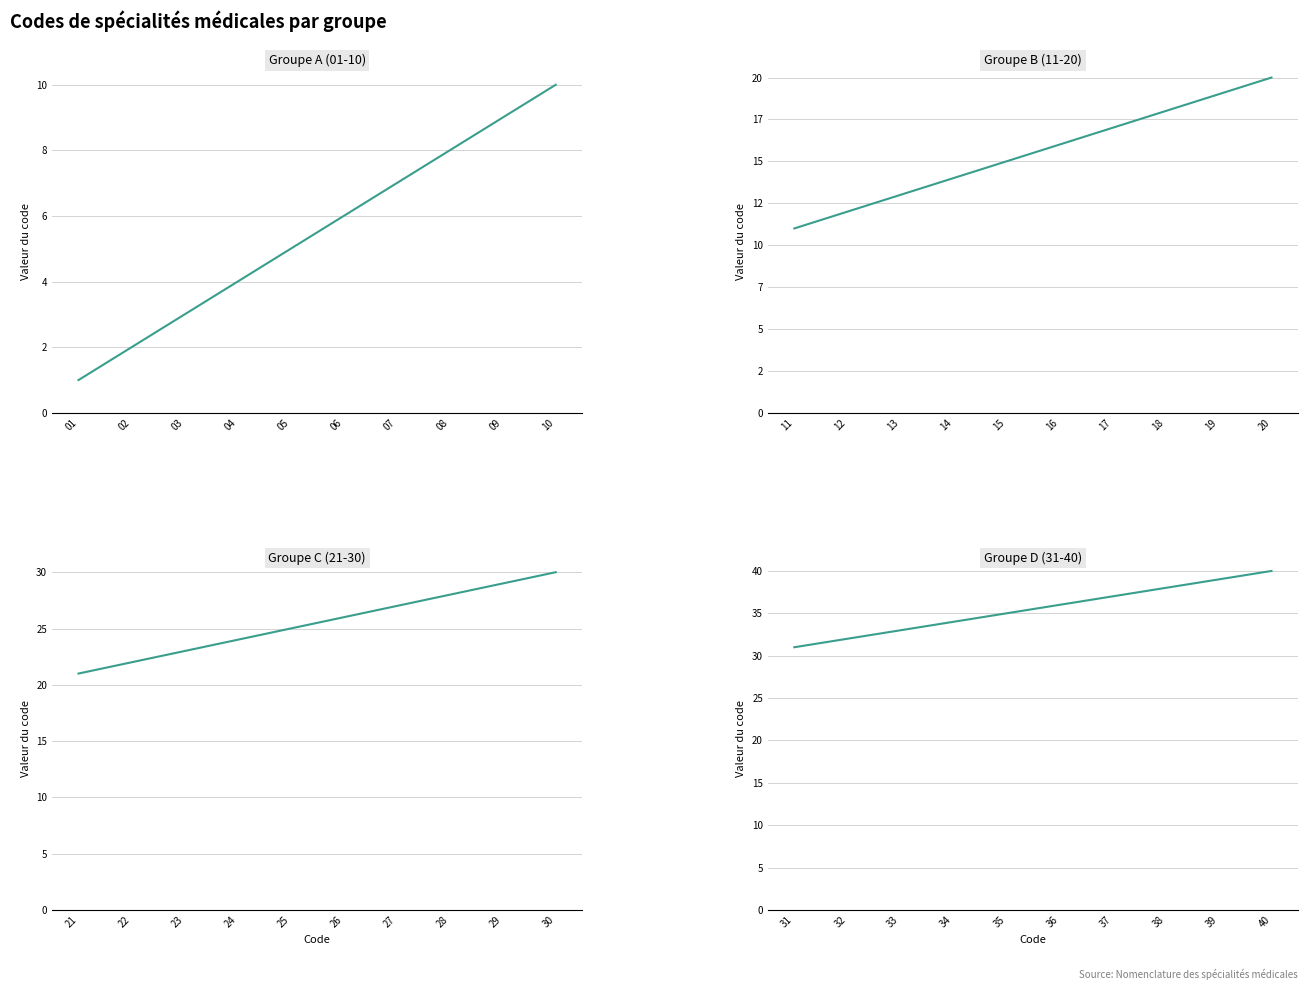

At which label does Groupe A (01-10) reach its peak?

10